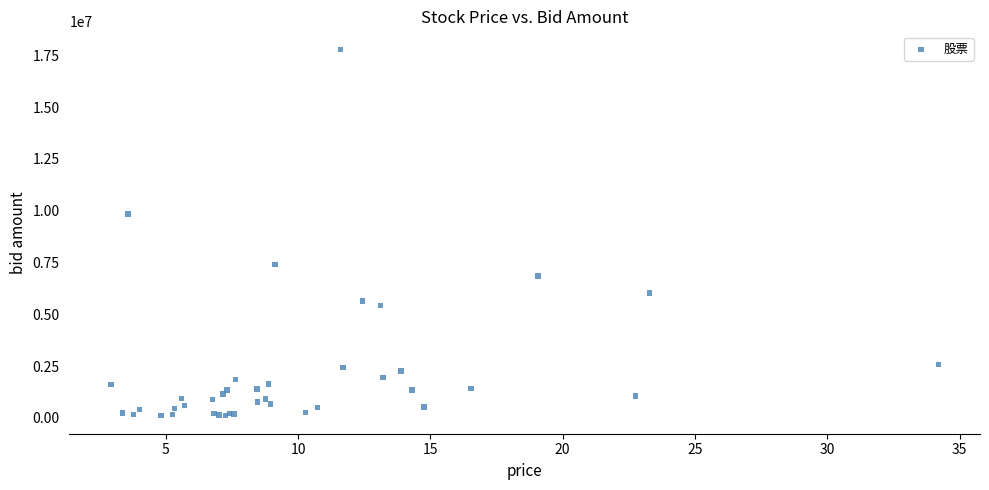

What Y value in the scatter plot is closest to 8949613?

9836554